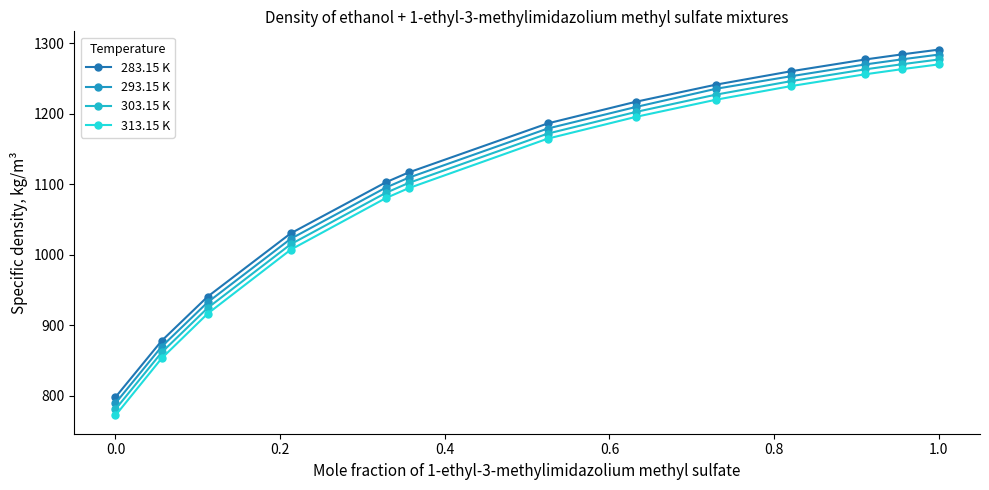

Rank the series by their average value, from lowest to highest.

313.15 K, 303.15 K, 293.15 K, 283.15 K